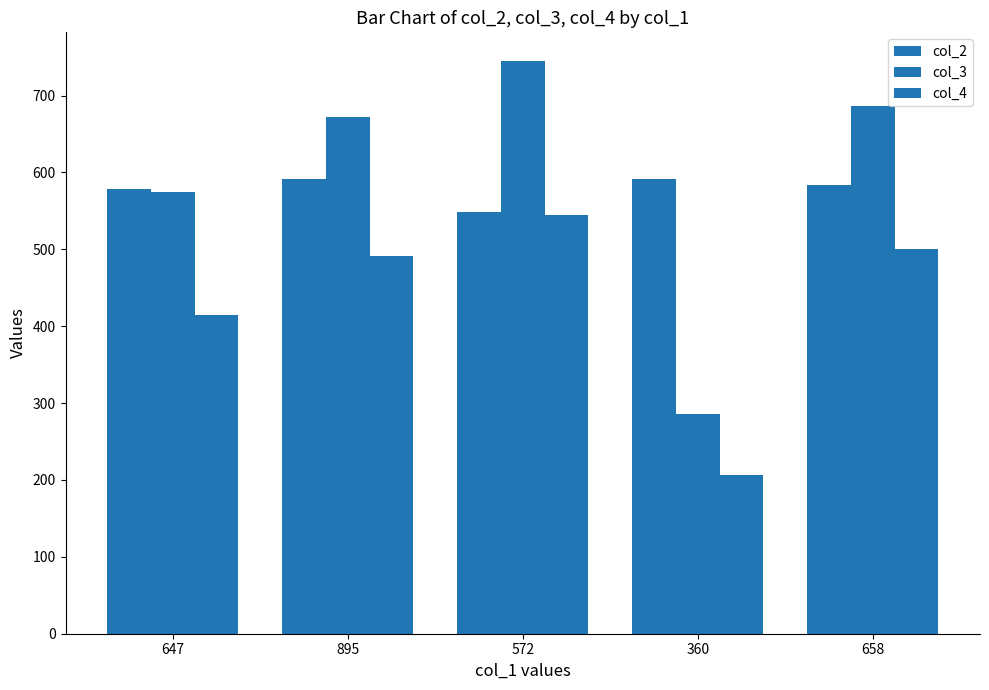

What is the average value of the col_2 series?

579